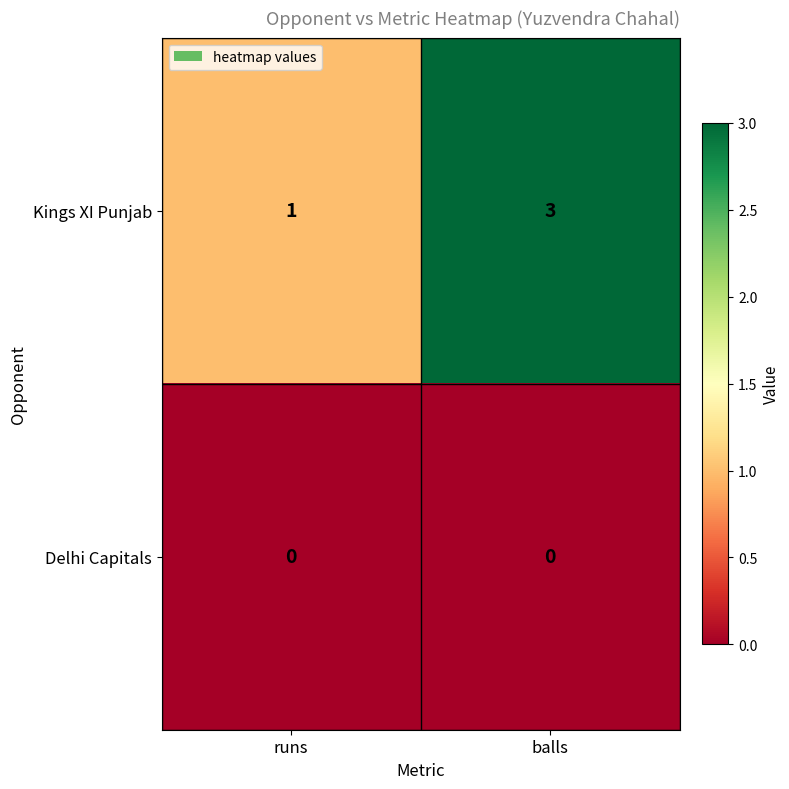

How many series are shown in this chart?

2